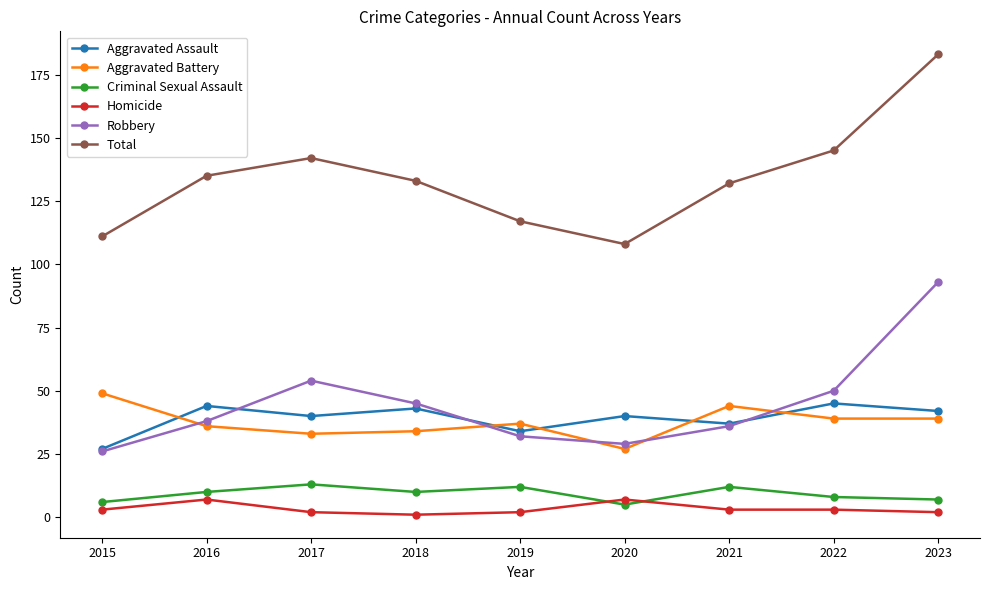

Which category has the lowest value in the Total series?

2020